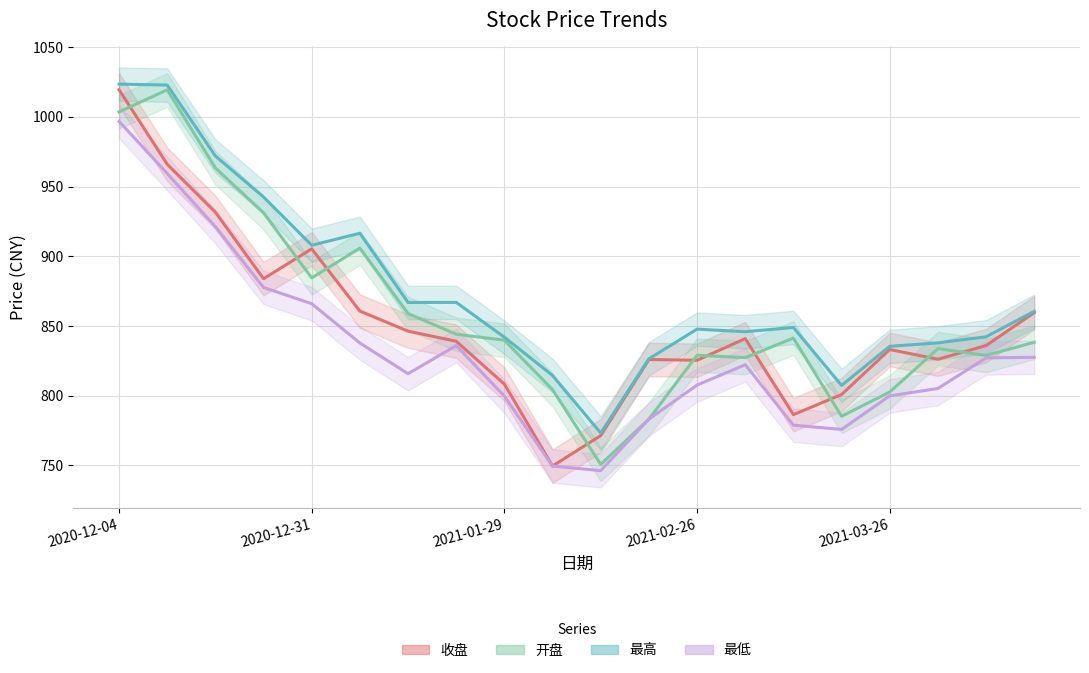

Which series ends up on top after the final intersection of 开盘 and 收盘?

收盘